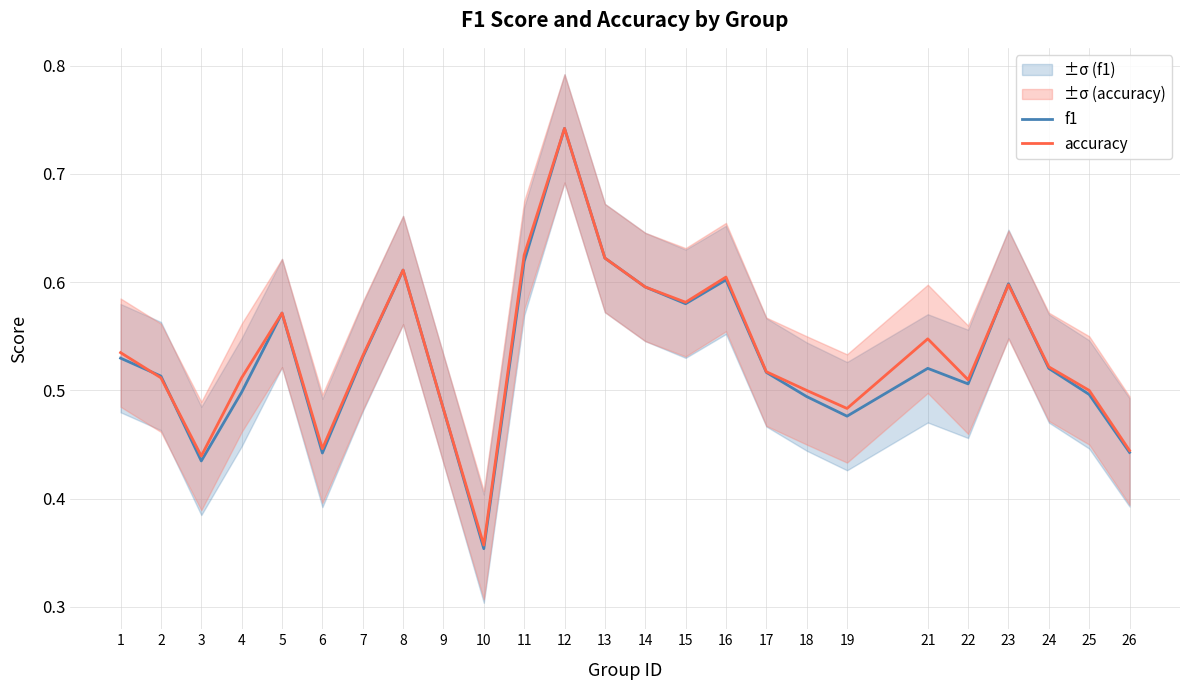

How many intersections are there between accuracy and f1?

4